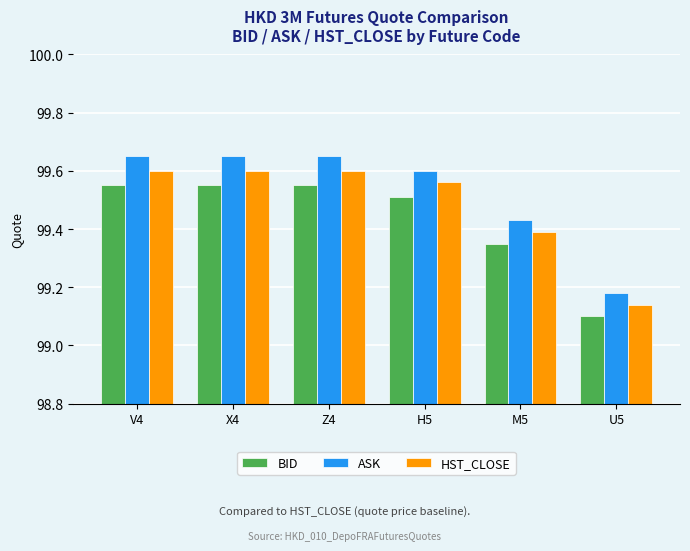

List the series in order of their peak value, highest first.

ASK, HST_CLOSE, BID